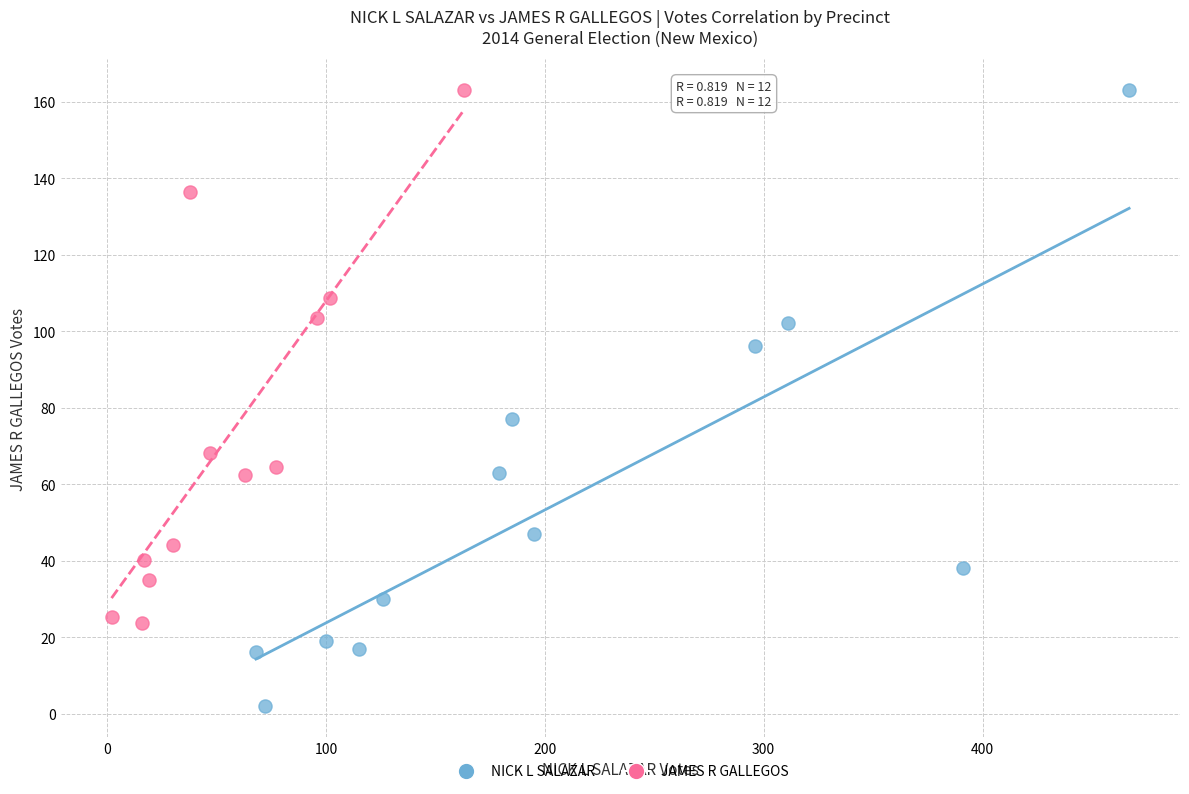

Which series has the largest Y range (max minus min)?

NICK L SALAZAR